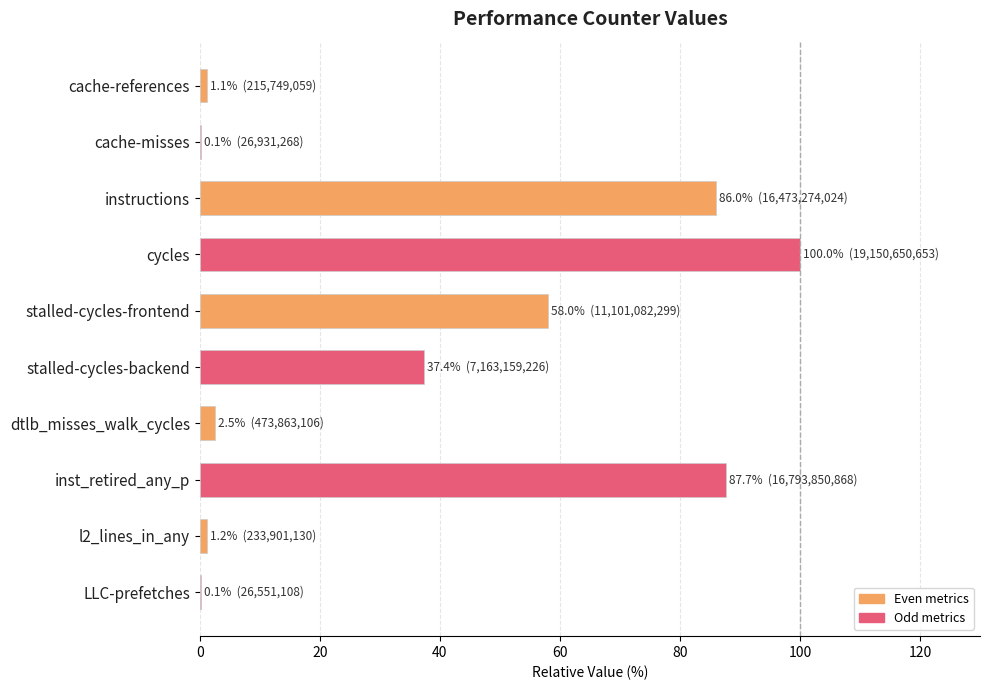

Are the bars grouped side by side (vs. stacked)?

No